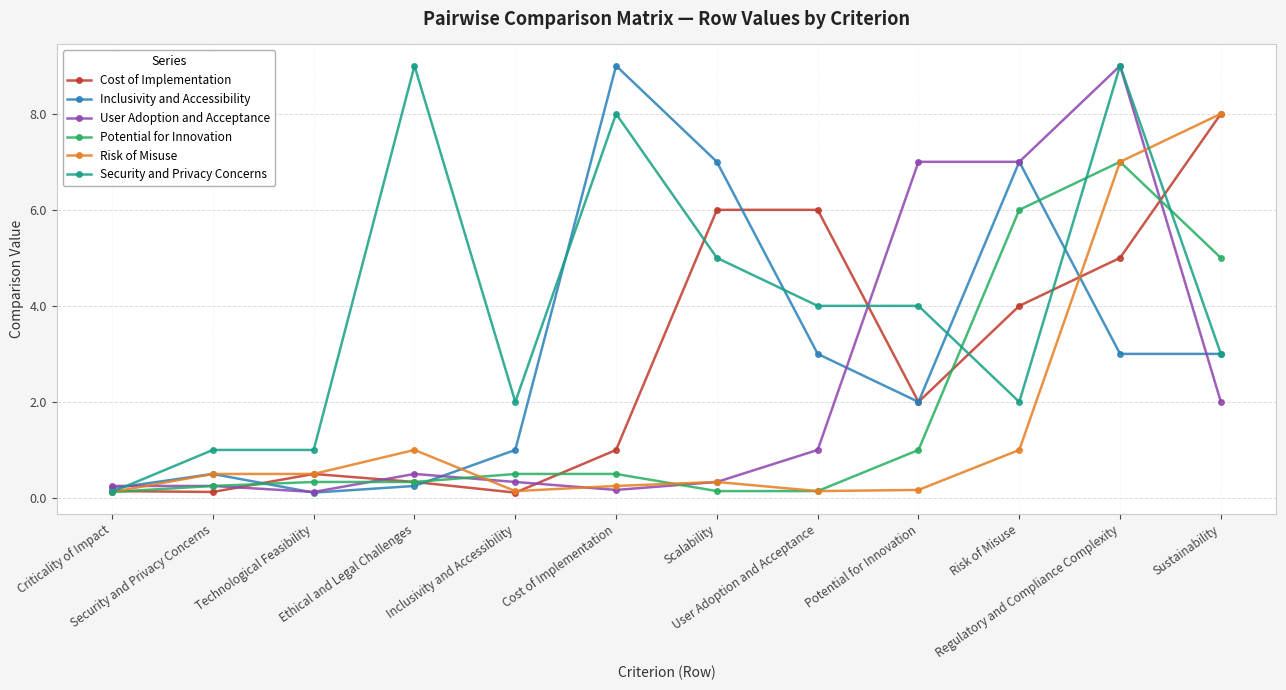

What is the difference between the maximum and minimum values in the Potential for Innovation series?

6.9